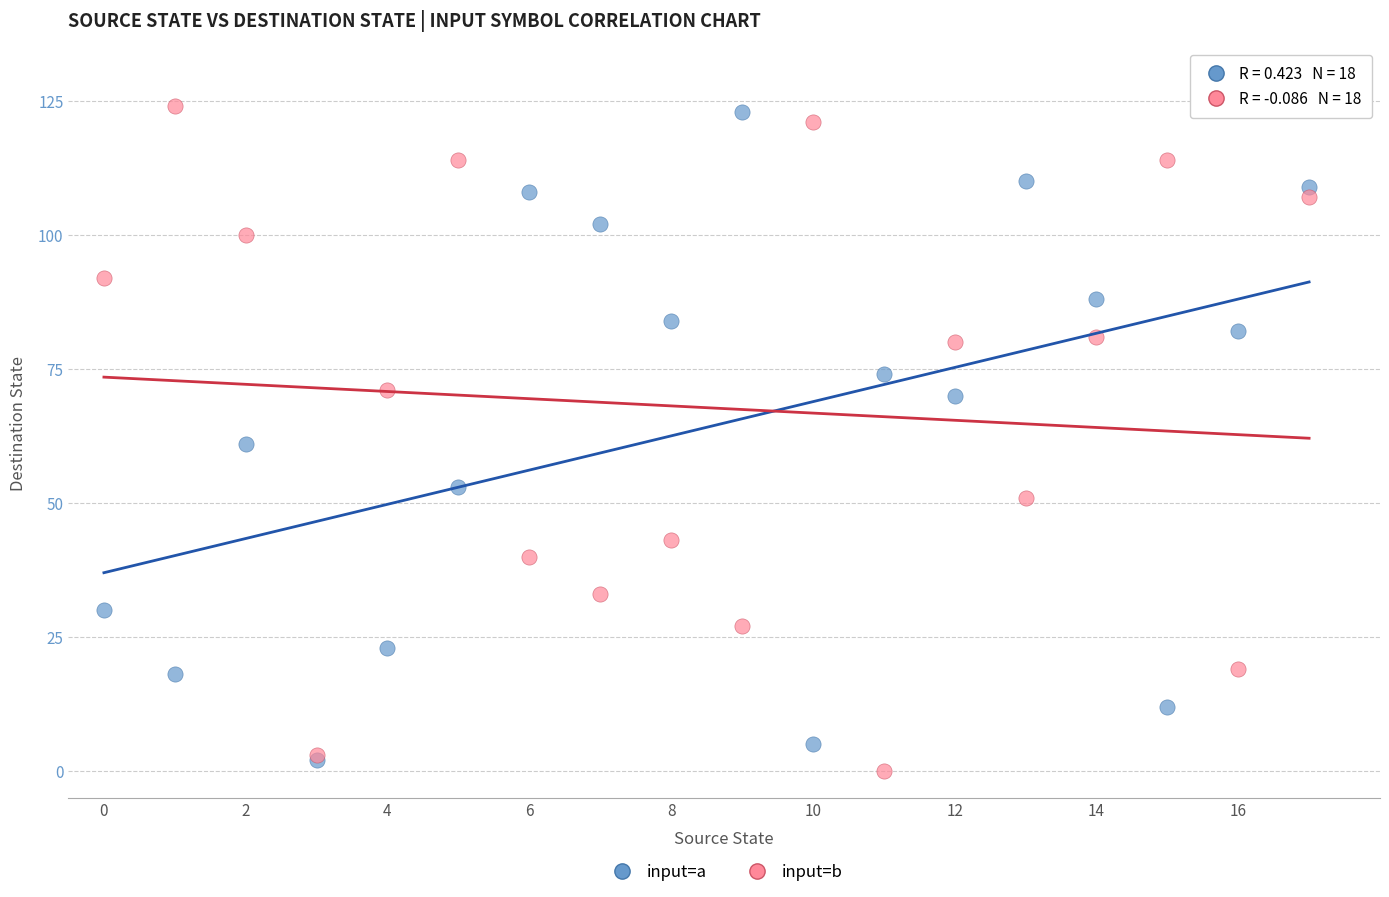

Which series has the largest Y range (max minus min)?

input=b